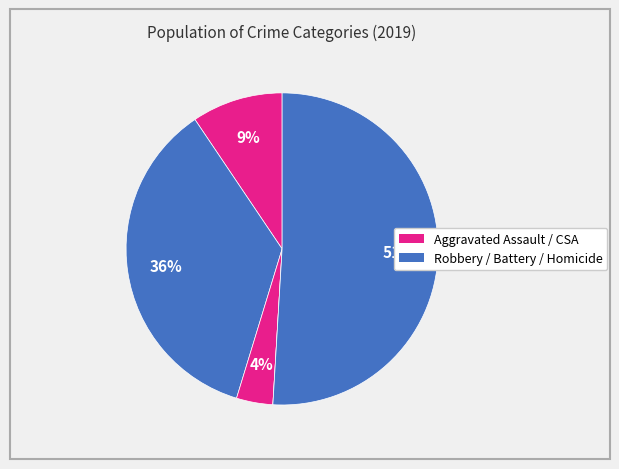

How many slices are in this pie chart?

5